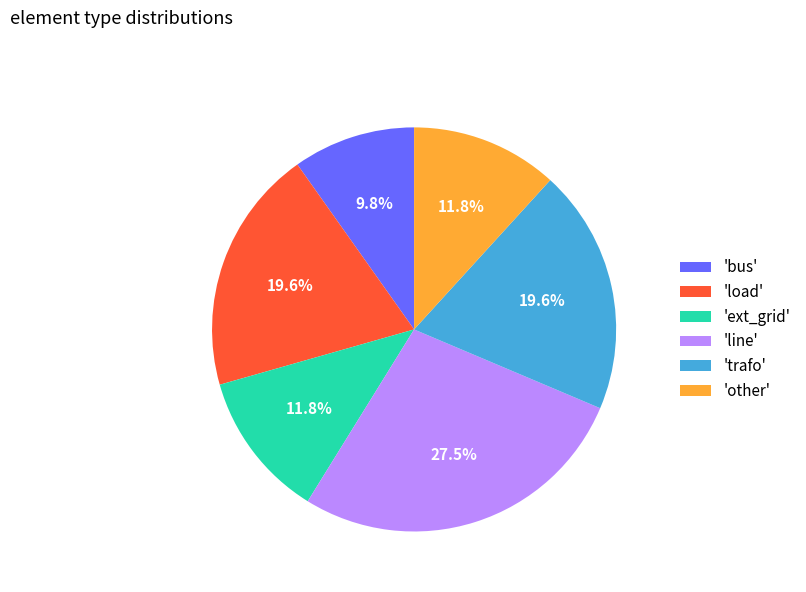

Does 'load' account for over 50% of the chart?

No